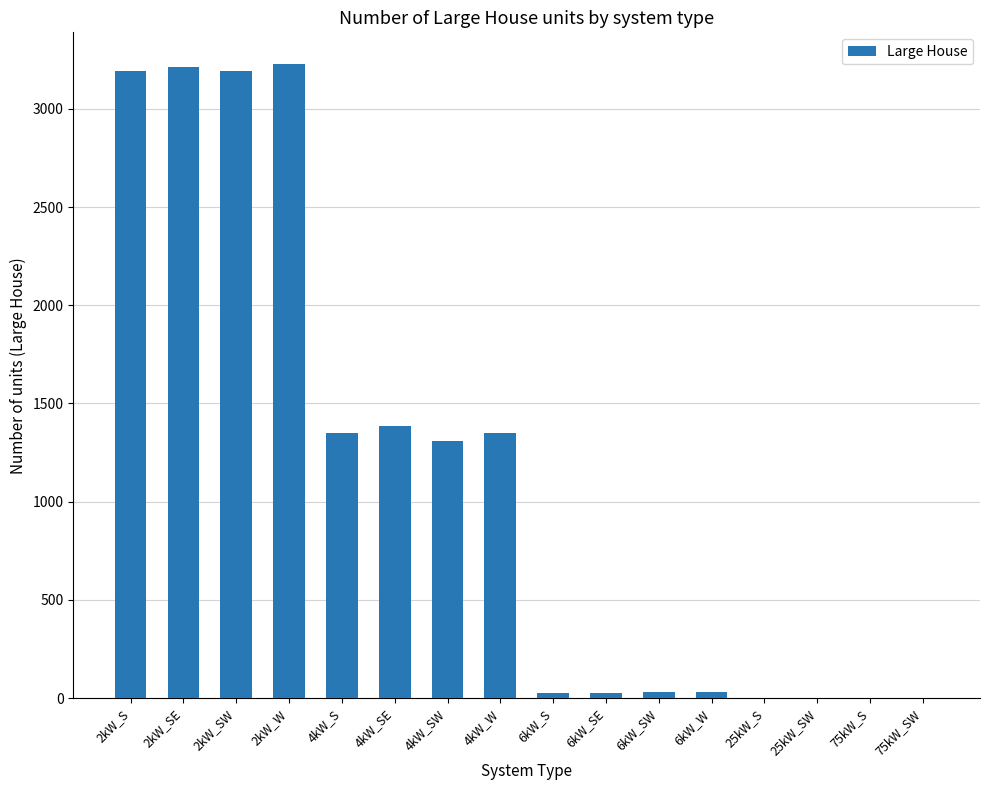

Read the value at 6kW_SW, to the nearest 50.

50